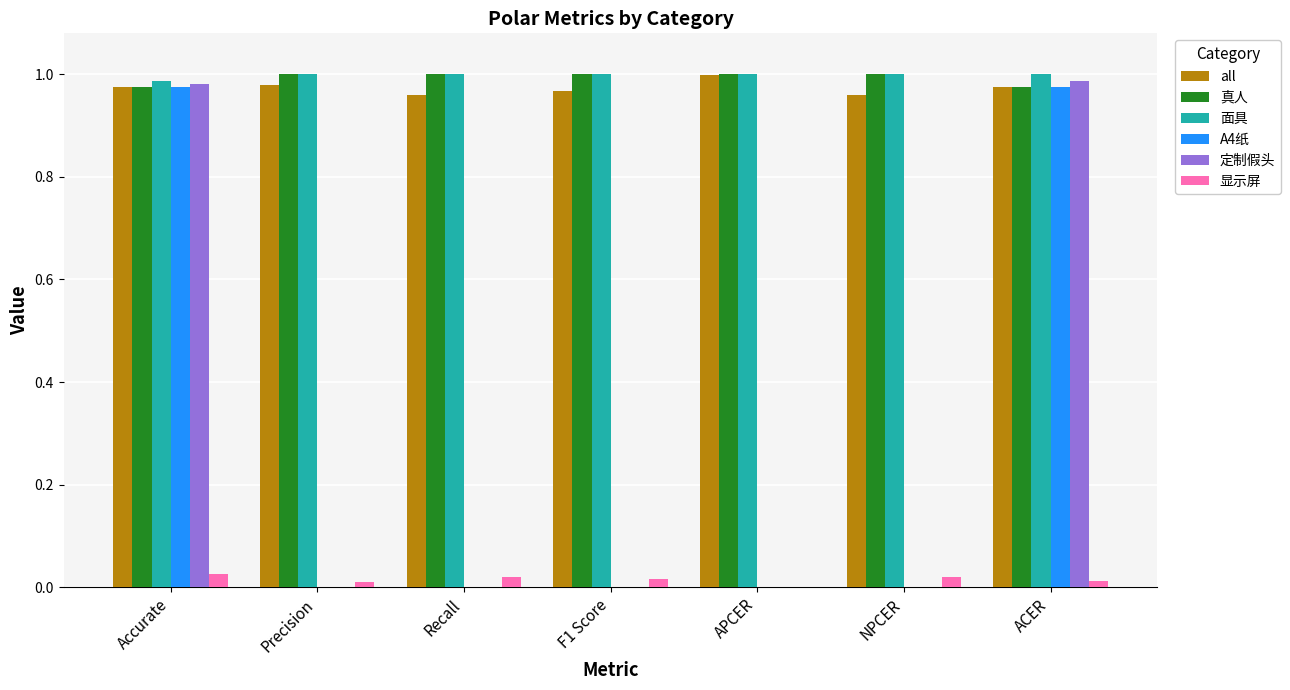

Between Recall and ACER, which series saw the biggest shift?

定制假头